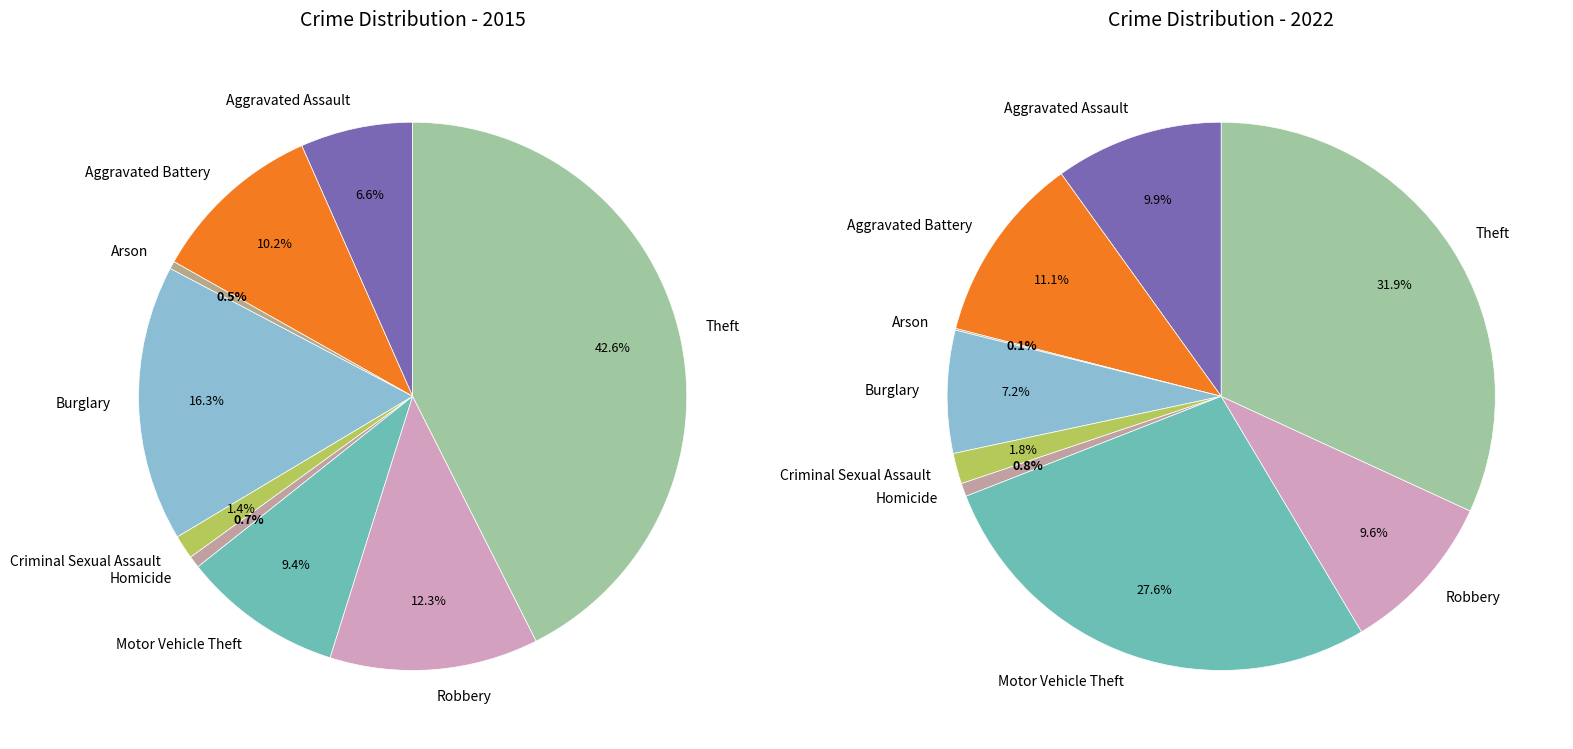

Count the number of slices in the pie.

9